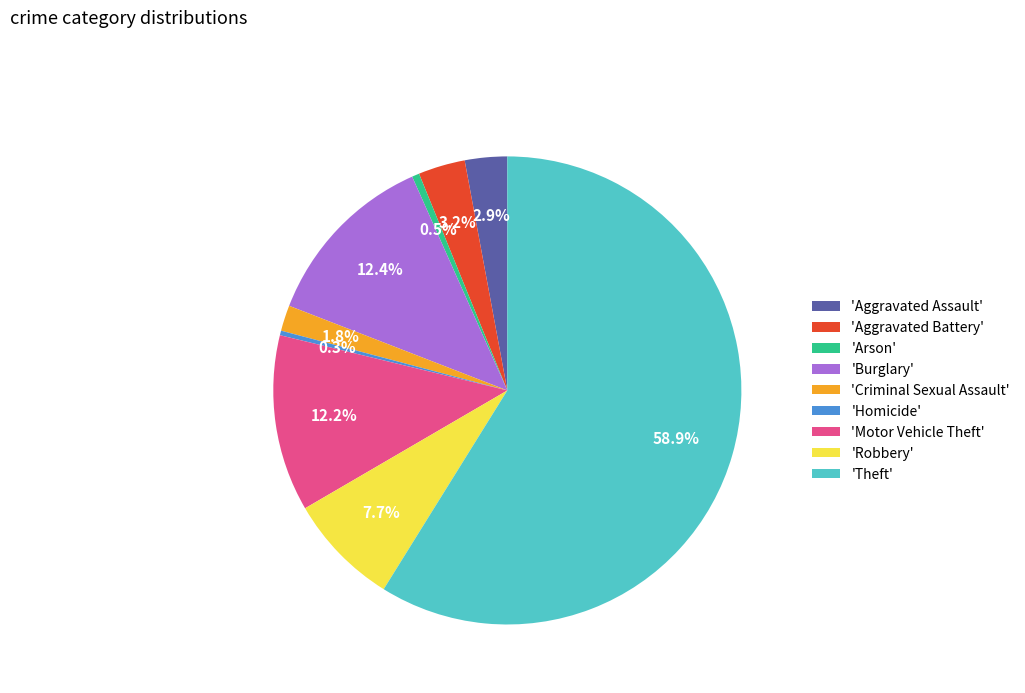

What portion of the pie excludes 'Aggravated Battery'?

96.8%